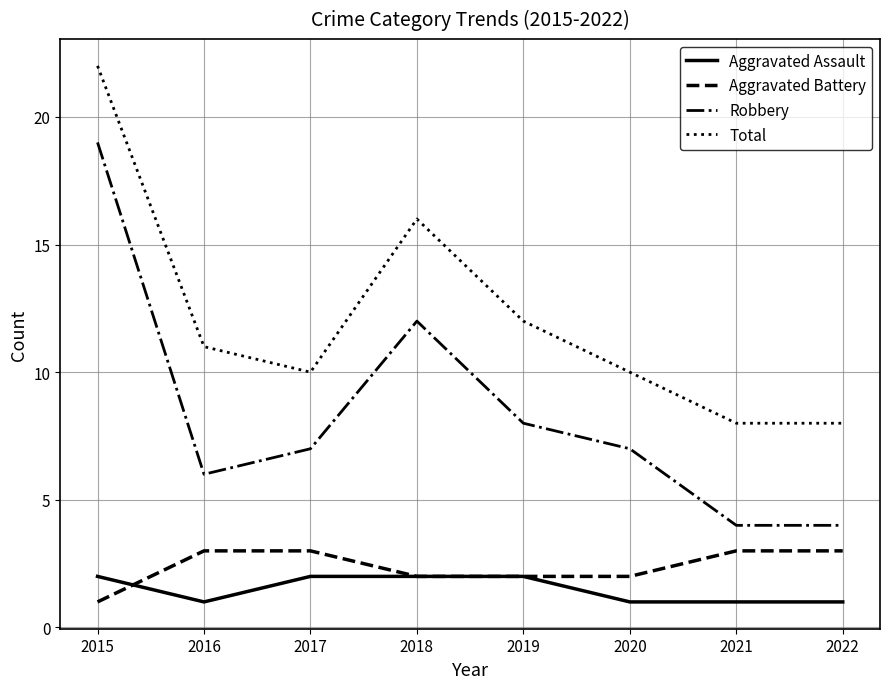

Which series has the largest range (max minus min)?

Robbery